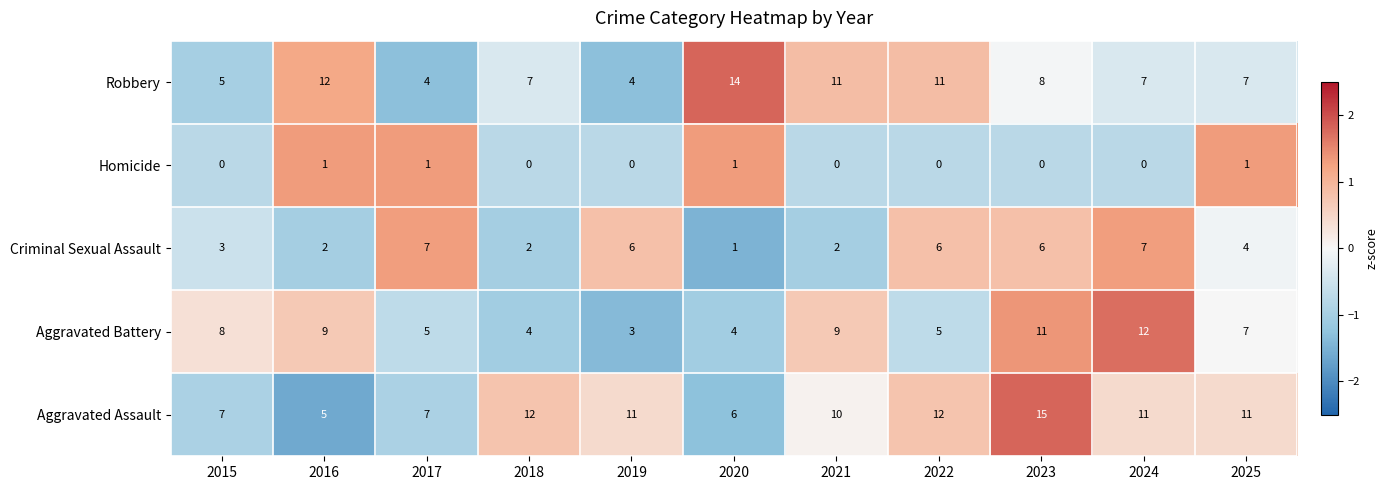

What is the difference between the highest and lowest values at 2021?

11